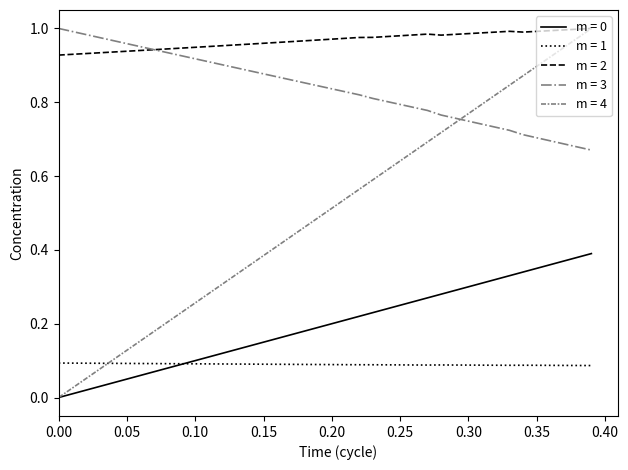

True or false: m = 3 and m = 1 cross at least once.

False